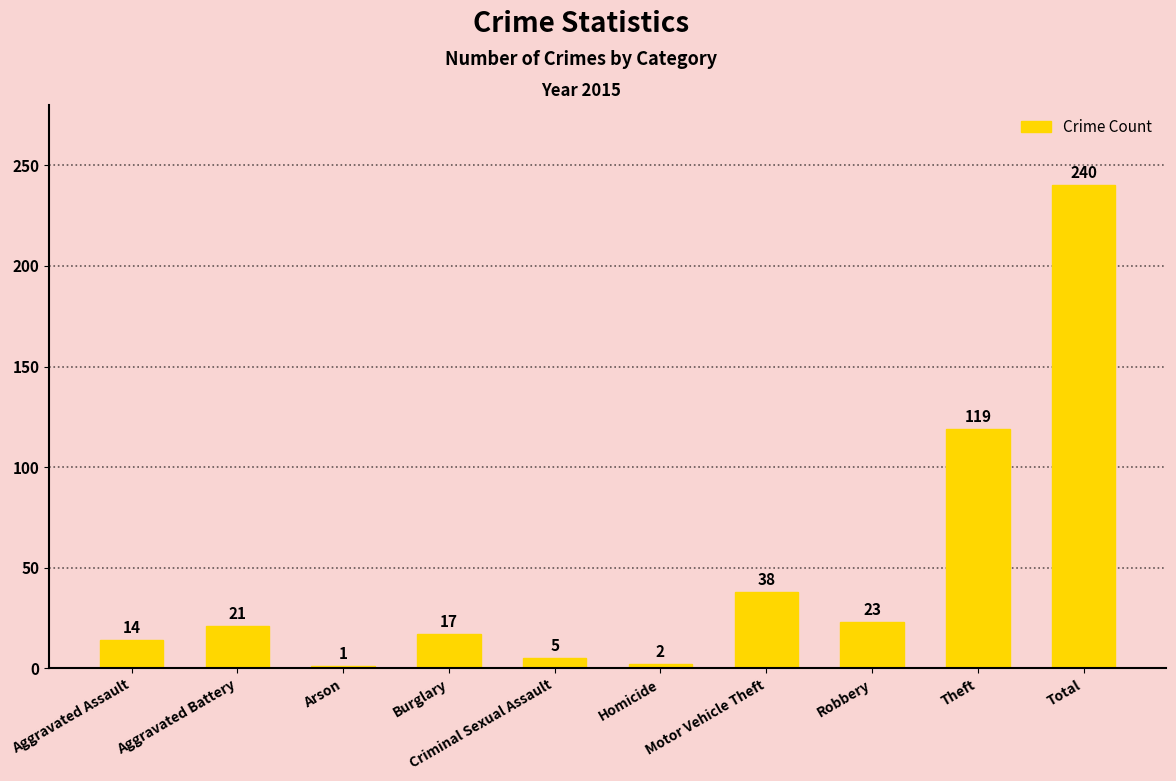

How many bars are there in total?

10